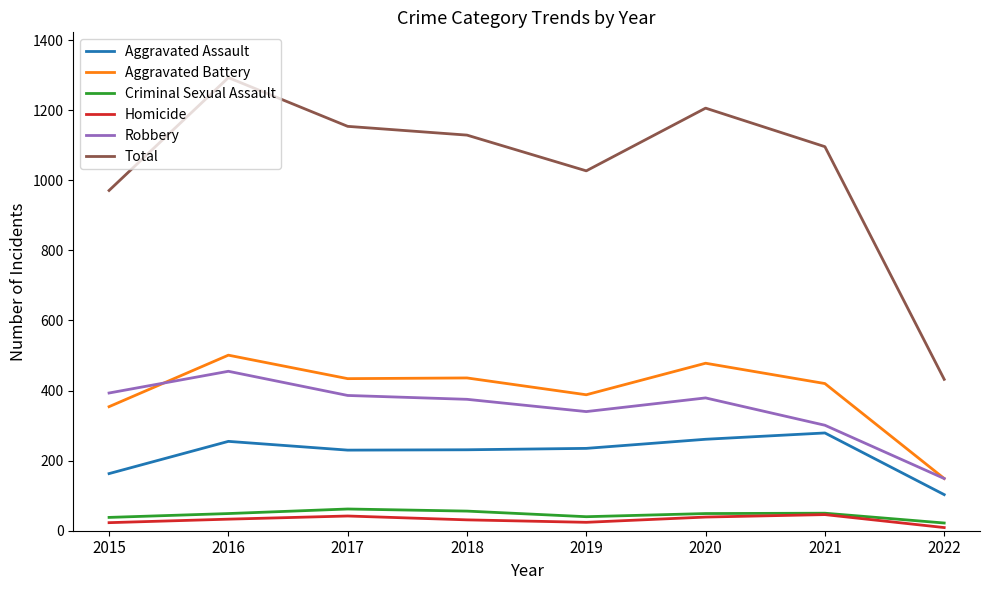

What is the sum of all Total values?

8308